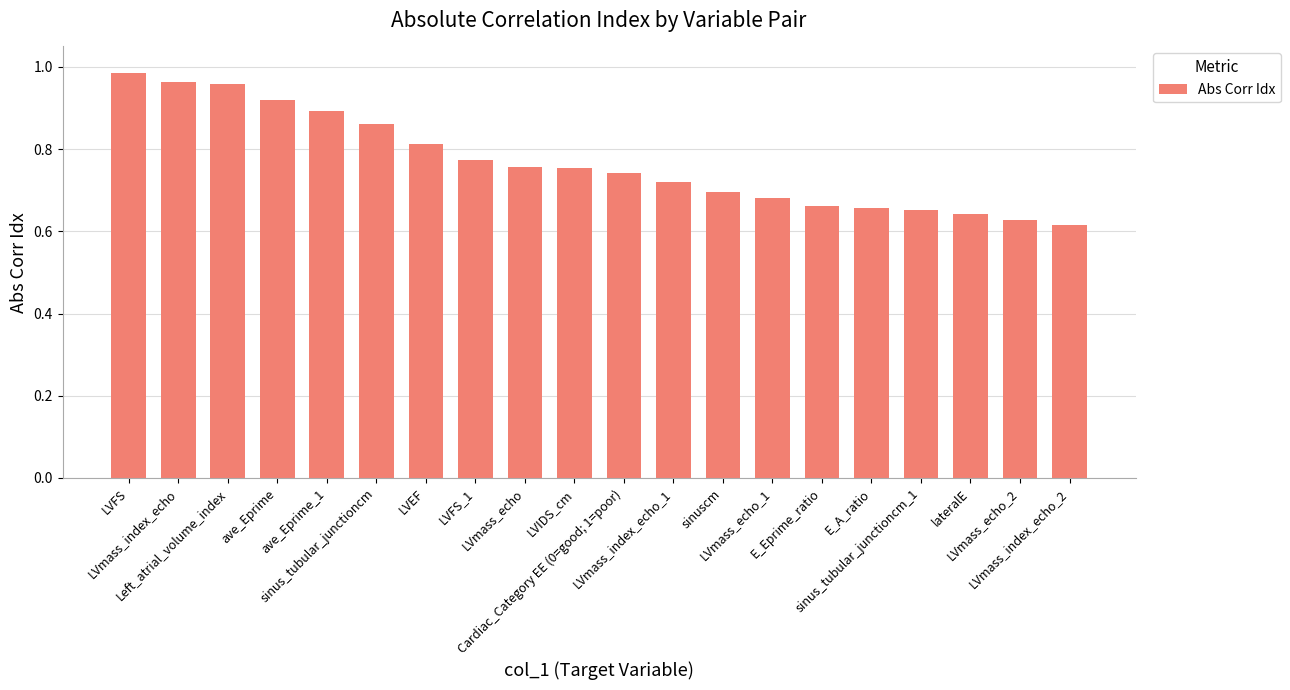

What is the sum of all values?

15.4